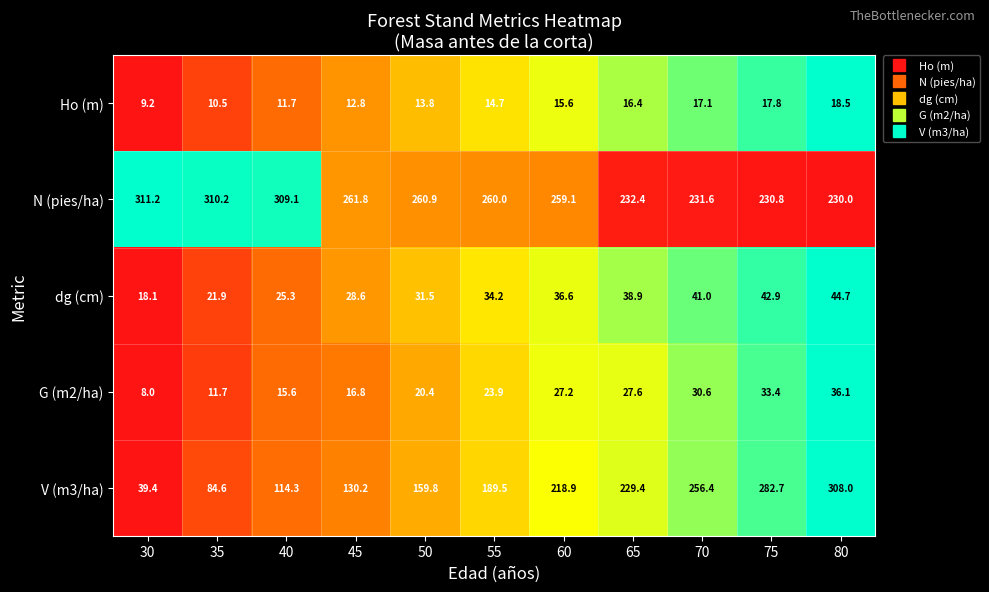

What is the difference between the N (pies/ha) values at 45 and 60?

2.7